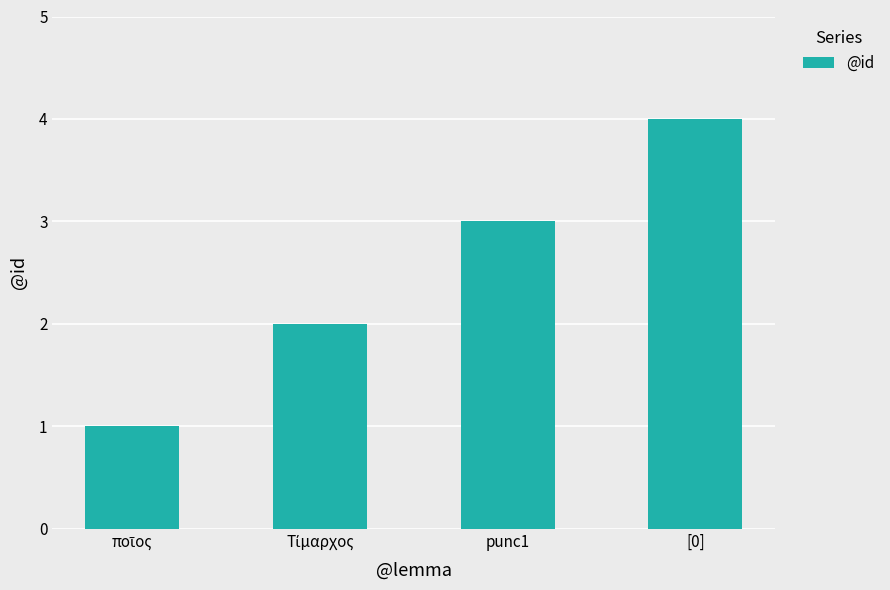

What is the change in value from punc1 to [0]?

+1